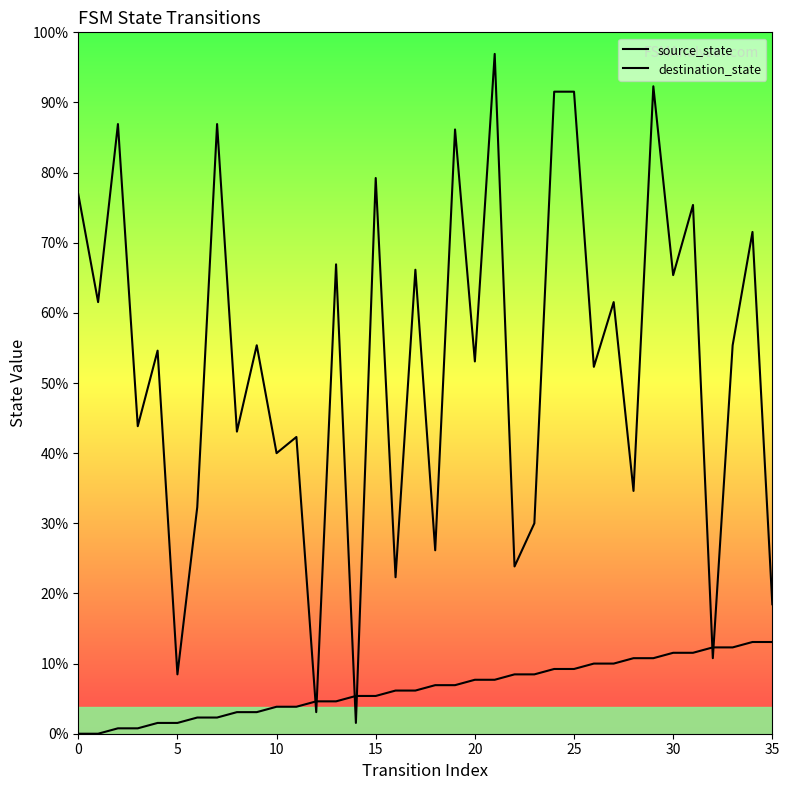

At which label does source_state first exceed 9?

20